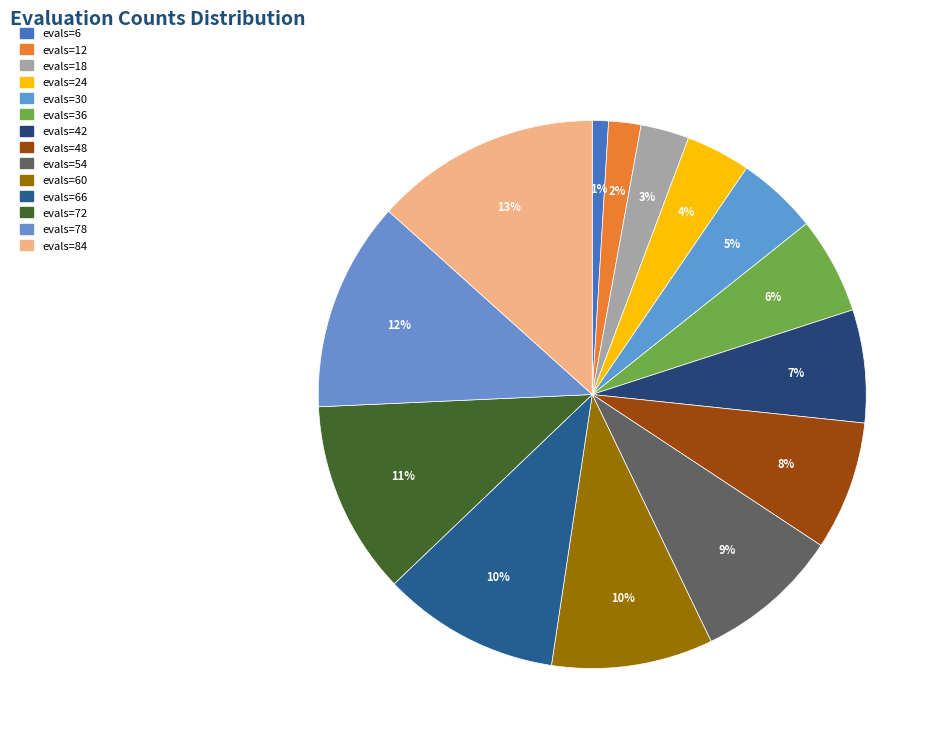

Rank the categories by value from lowest to highest.

evals=6, evals=12, evals=18, evals=24, evals=30, evals=36, evals=42, evals=48, evals=54, evals=60, evals=66, evals=72, evals=78, evals=84